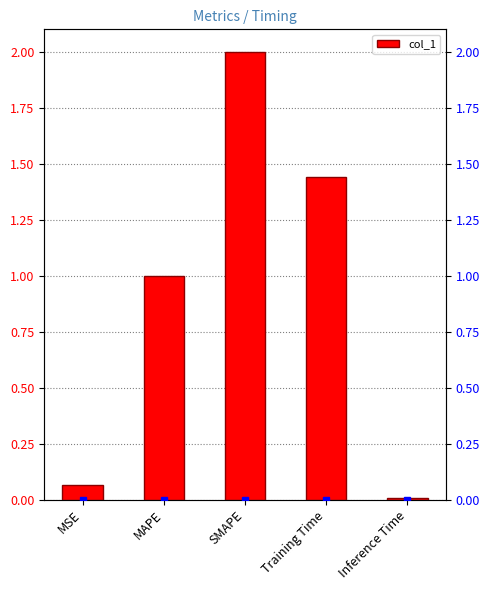

What is the difference between the second highest and second lowest values?

1.4